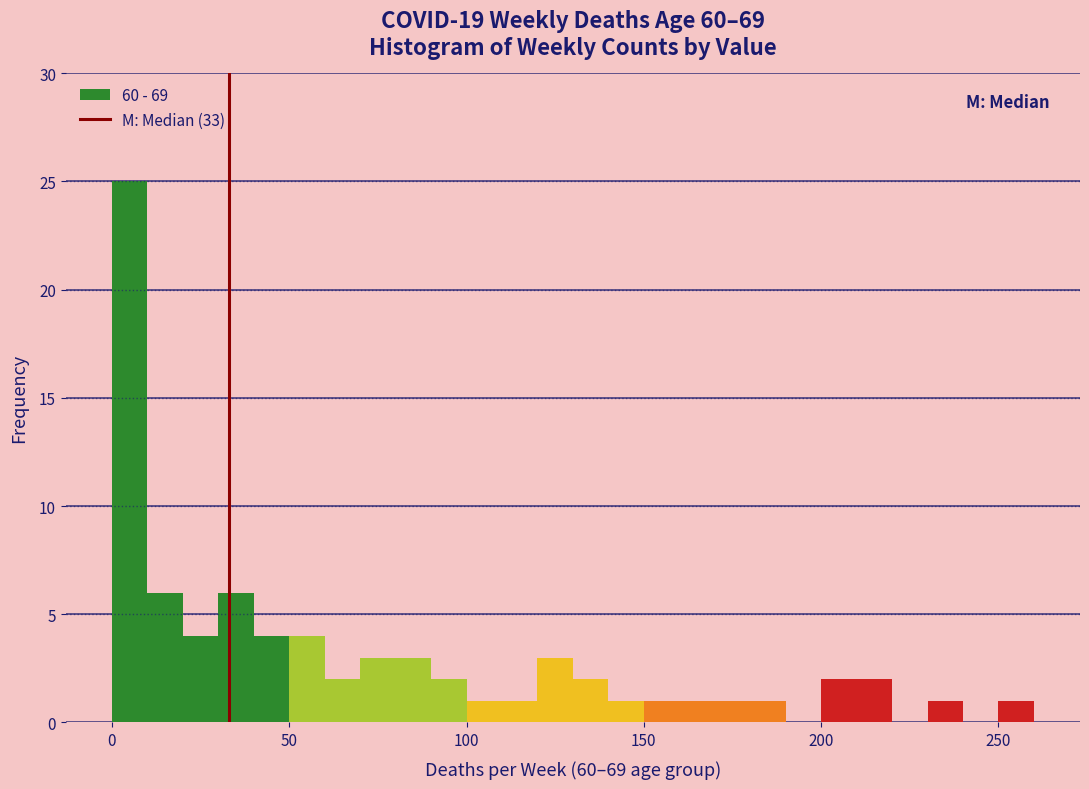

Read against the x-axis, roughly where is the centre of the tallest bar?

5